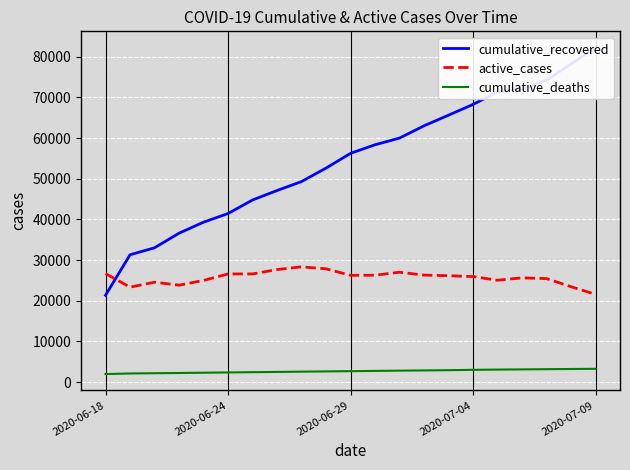

List the series in order of their overall mean, lowest first.

cumulative_deaths, active_cases, cumulative_recovered